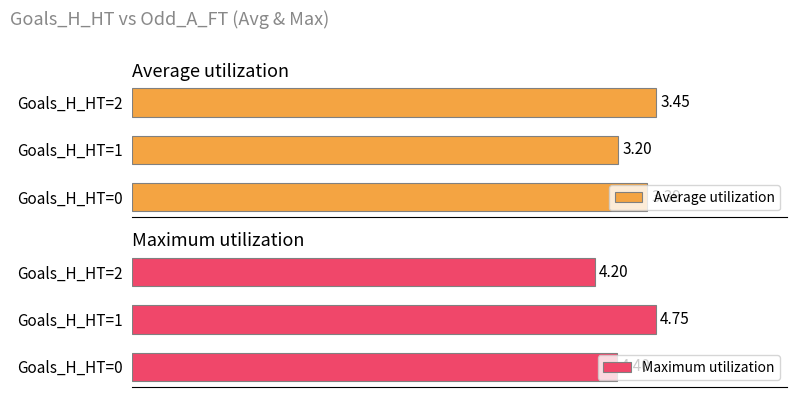

Reading left to right, transcribe all the data shown in this chart.

Average utilization: 3.4	3.2	3.5
Maximum utilization: 4.4	4.8	4.2